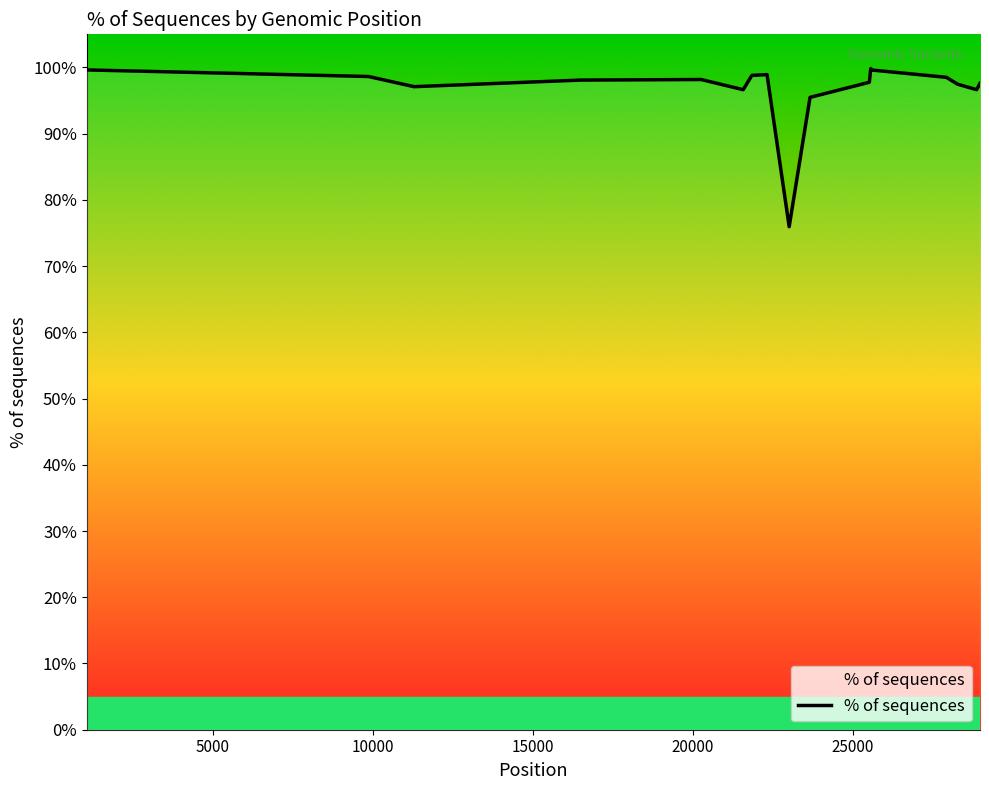

What is the smallest value displayed?

76.0